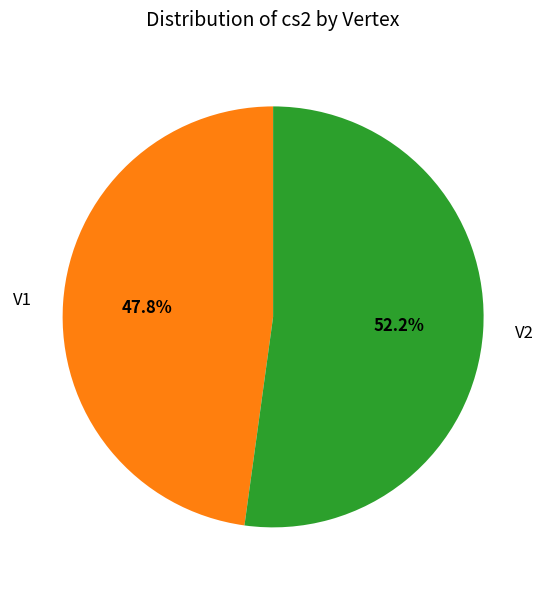

To the nearest percent, what portion does V1 represent?

48%